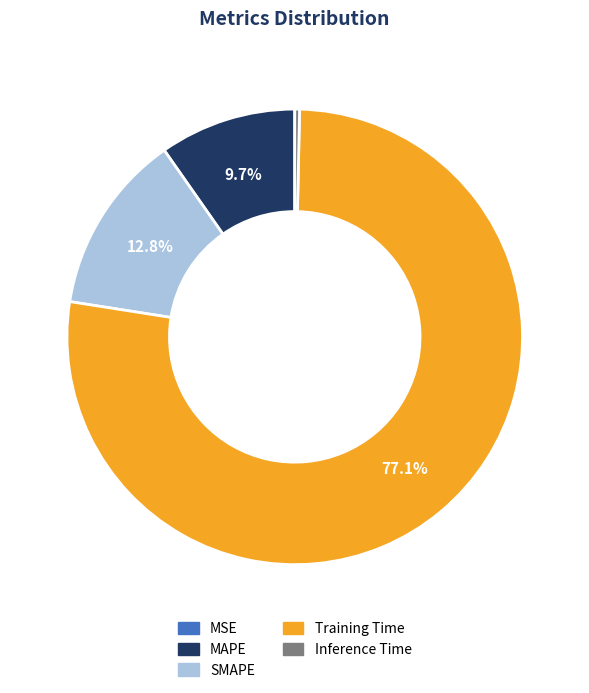

What is the majority slice?

Training Time